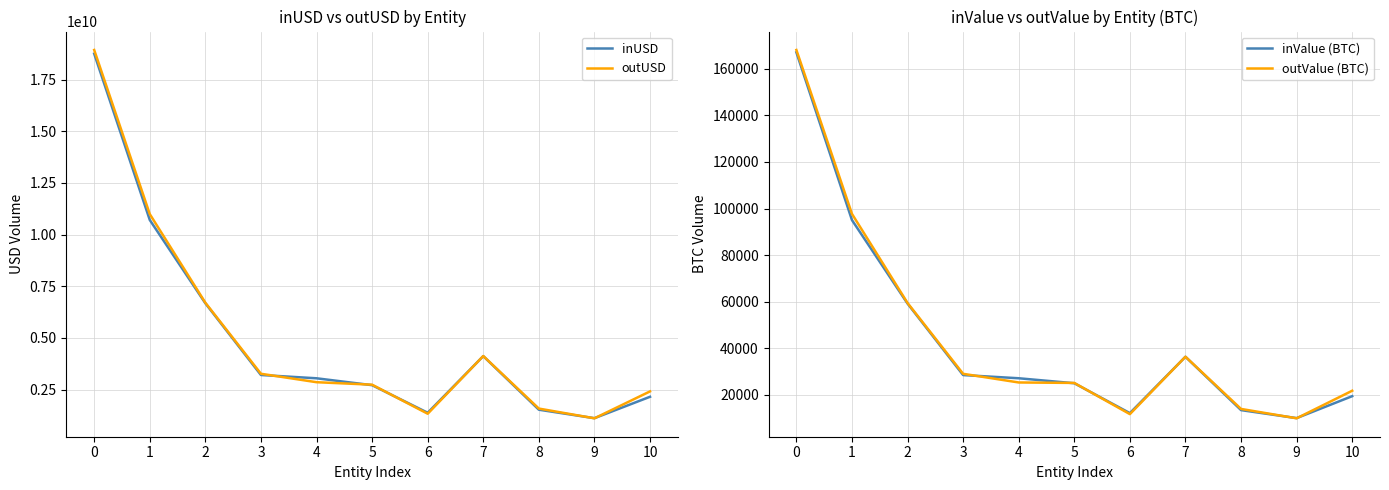

Which series has the largest total across all categories?

outUSD